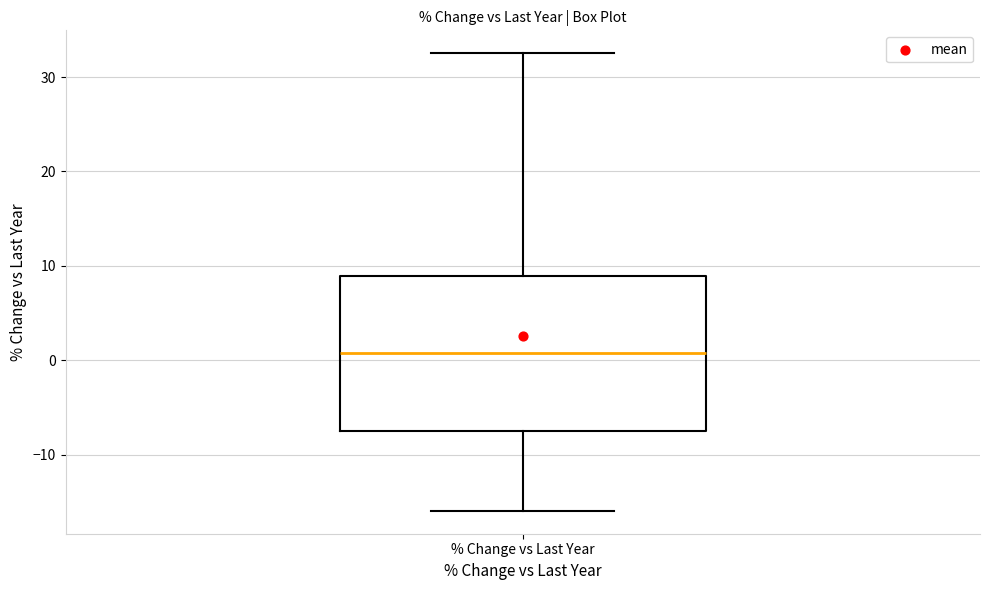

Transcribe this box plot: give where the median line is, the range the box spans, and where the two whiskers end, as read against the y-axis. The values are not printed on the chart, so give them approximately, as read against the axis.

median 1, box -7 to 9, whiskers -16 to 33